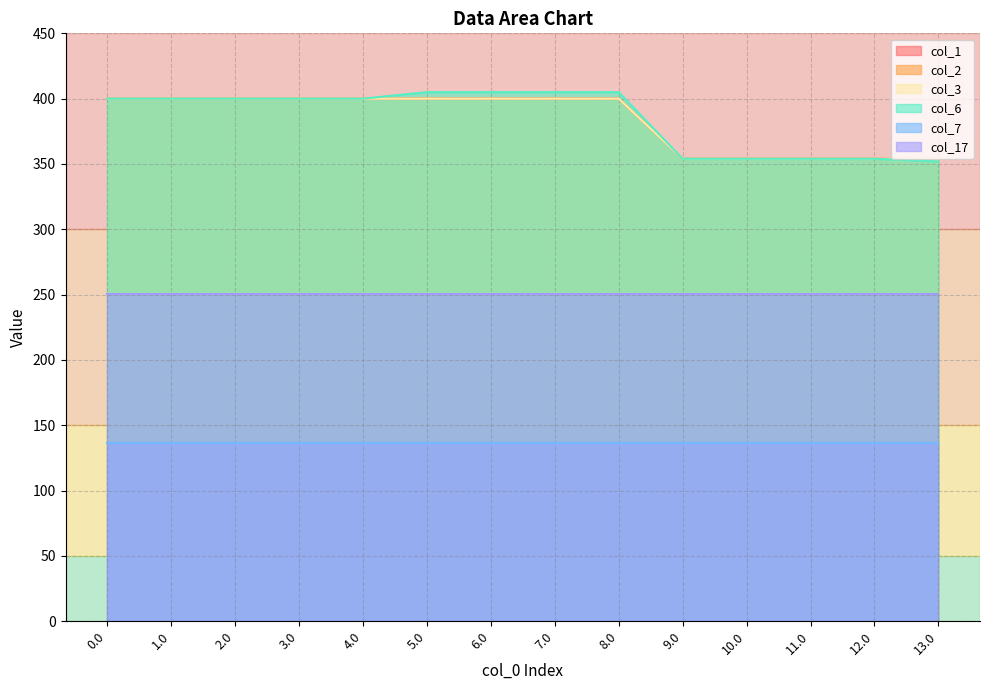

At how many categories does at least one series exceed 388?

9